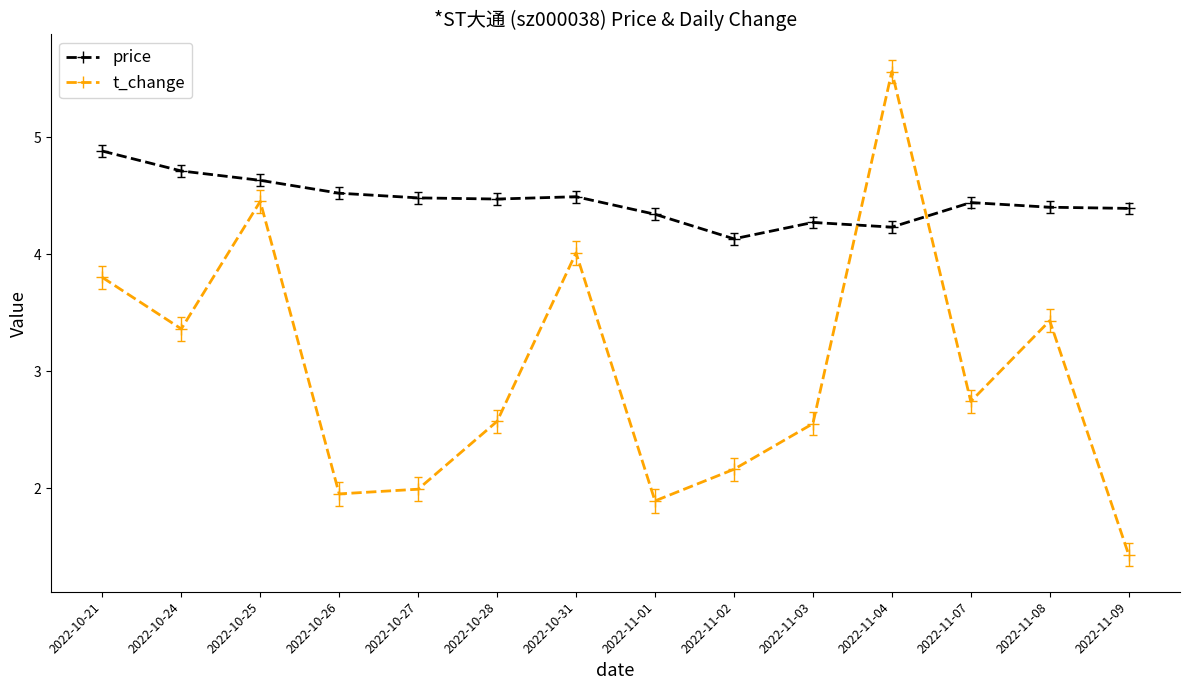

What is the difference between the t_change values at 2022-11-08 and 2022-10-31?

0.6